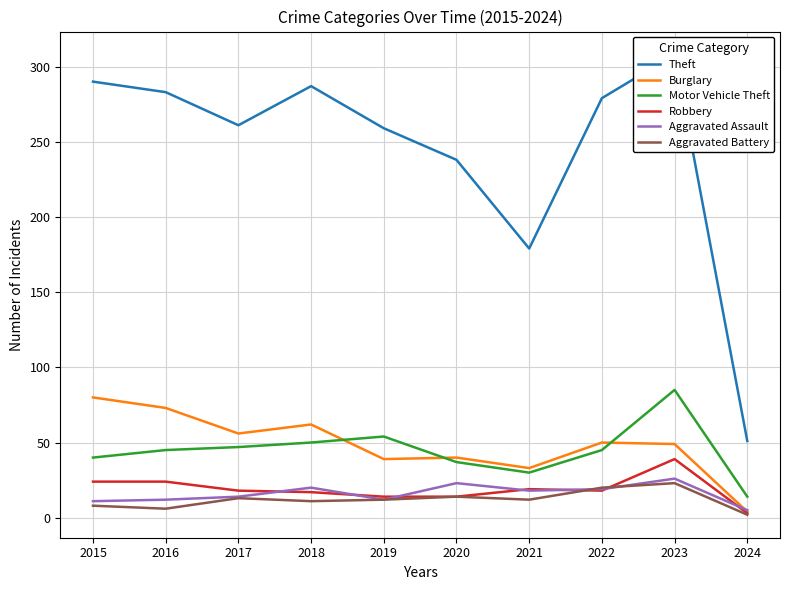

Rank the series by their maximum value, from lowest to highest.

Aggravated Battery, Aggravated Assault, Robbery, Burglary, Motor Vehicle Theft, Theft